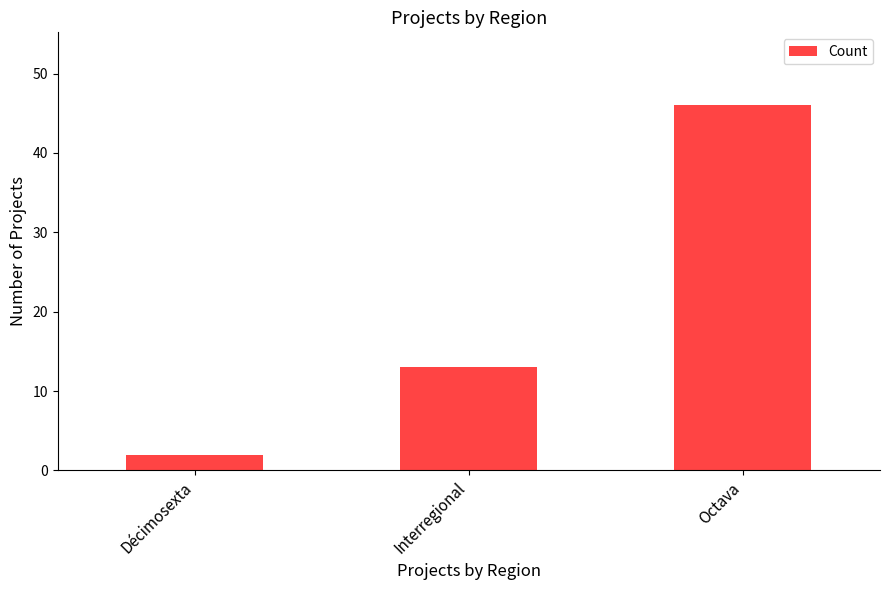

Are the bars grouped side by side (vs. stacked)?

No